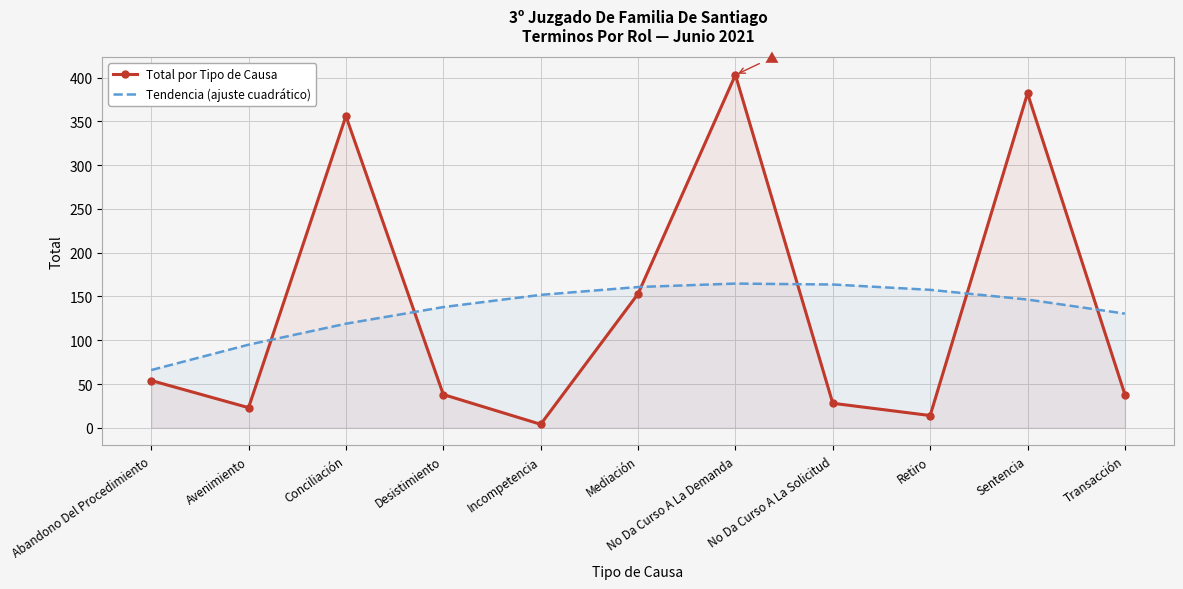

Reading left to right, list all the values displayed in this chart.

Total por Tipo de Causa: 54.0	23.0	356.0	38.0	4.0	153.0	403.0	28.0	14.0	382.0	38.0
Tendencia (ajuste cuadrático): 65.9	94.9	118.9	137.9	151.8	160.8	164.7	163.6	157.6	146.5	130.4